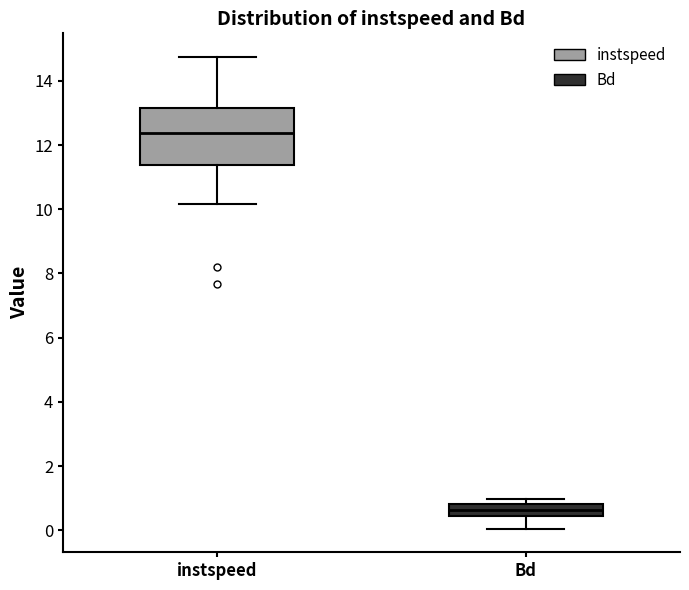

Reading left to right, transcribe this box plot: for each box, give where its median line is, the range the box spans, and where its two whiskers end, as read against the y-axis. The values are not printed on the chart, so give them approximately, as read against the axis.

instspeed: median 12.4, box 11.4 to 13.2, whiskers 10.2 to 14.8
Bd: median 0.6, box 0.4 to 0.8, whiskers 0.0 to 1.0